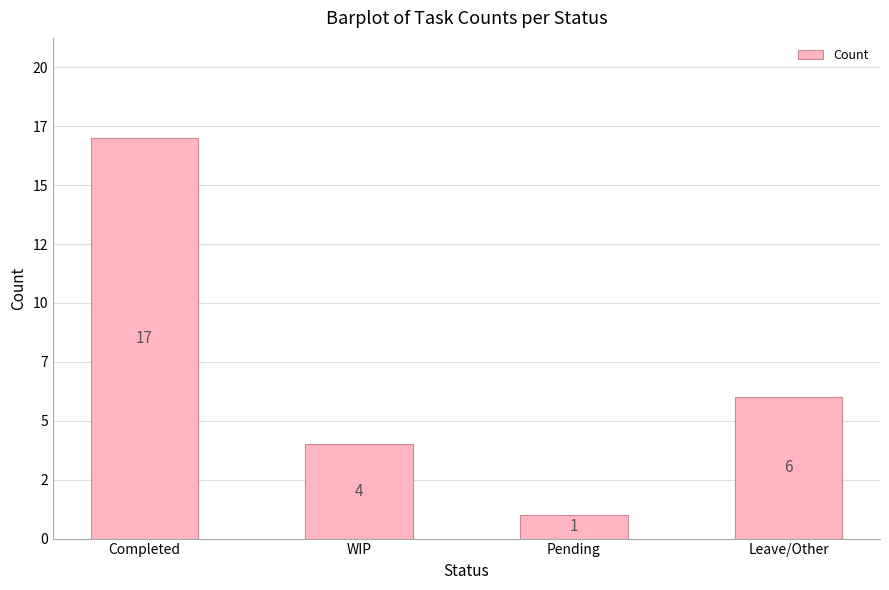

Does the chart contain any negative values?

No